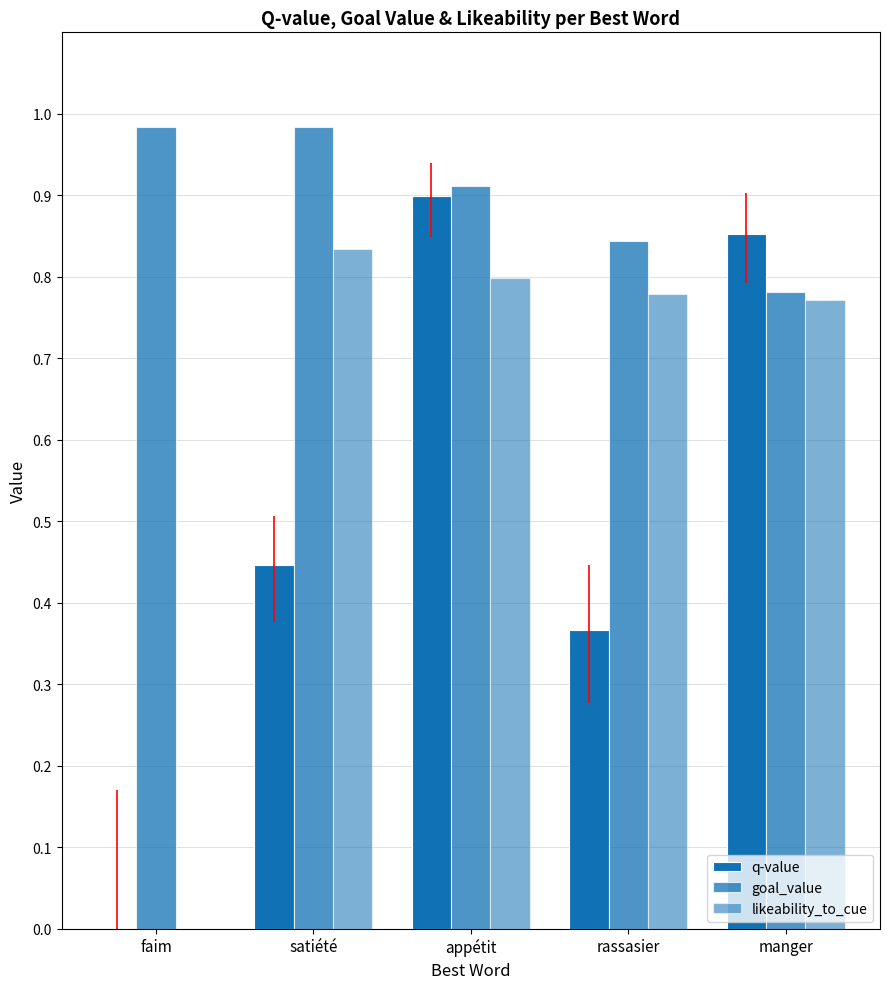

What is the maximum value shown in the chart?

1.0